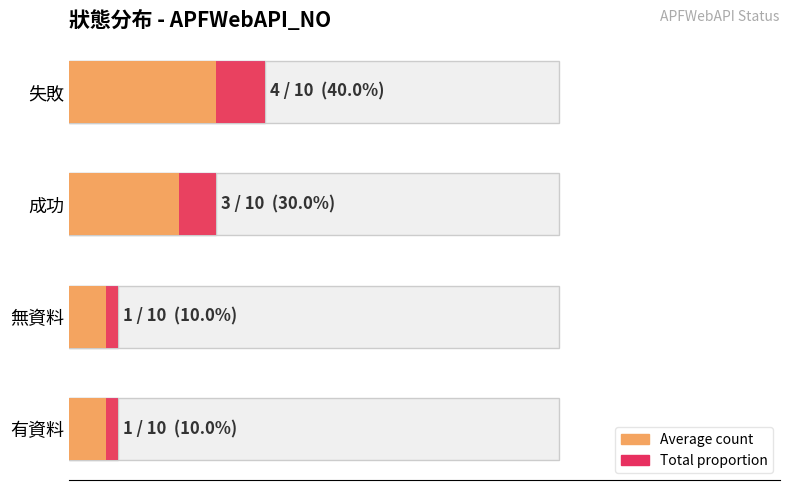

What is the maximum value shown in the chart?

4